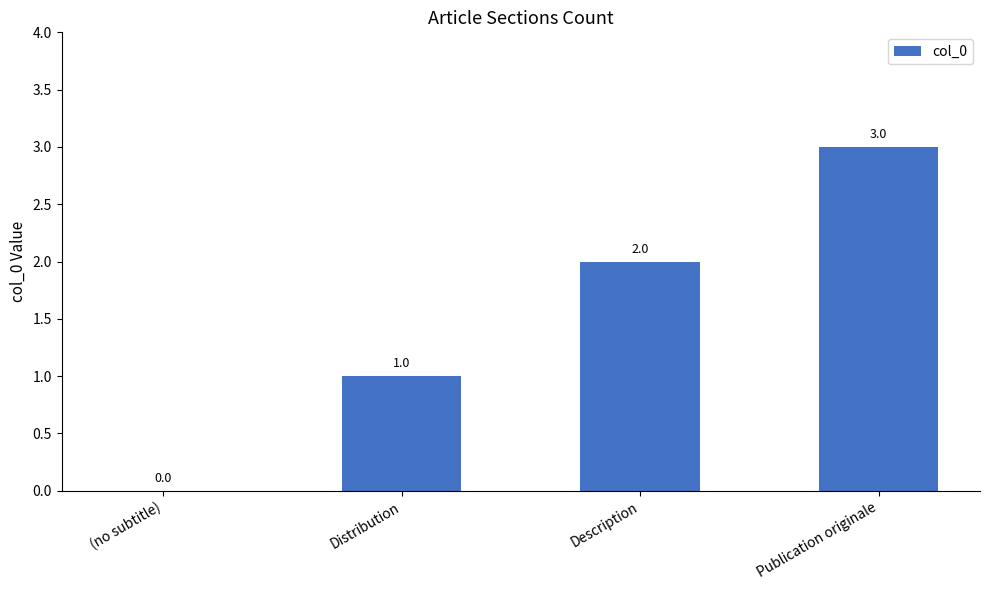

What is the sum of the values at Description and (no subtitle)?

2